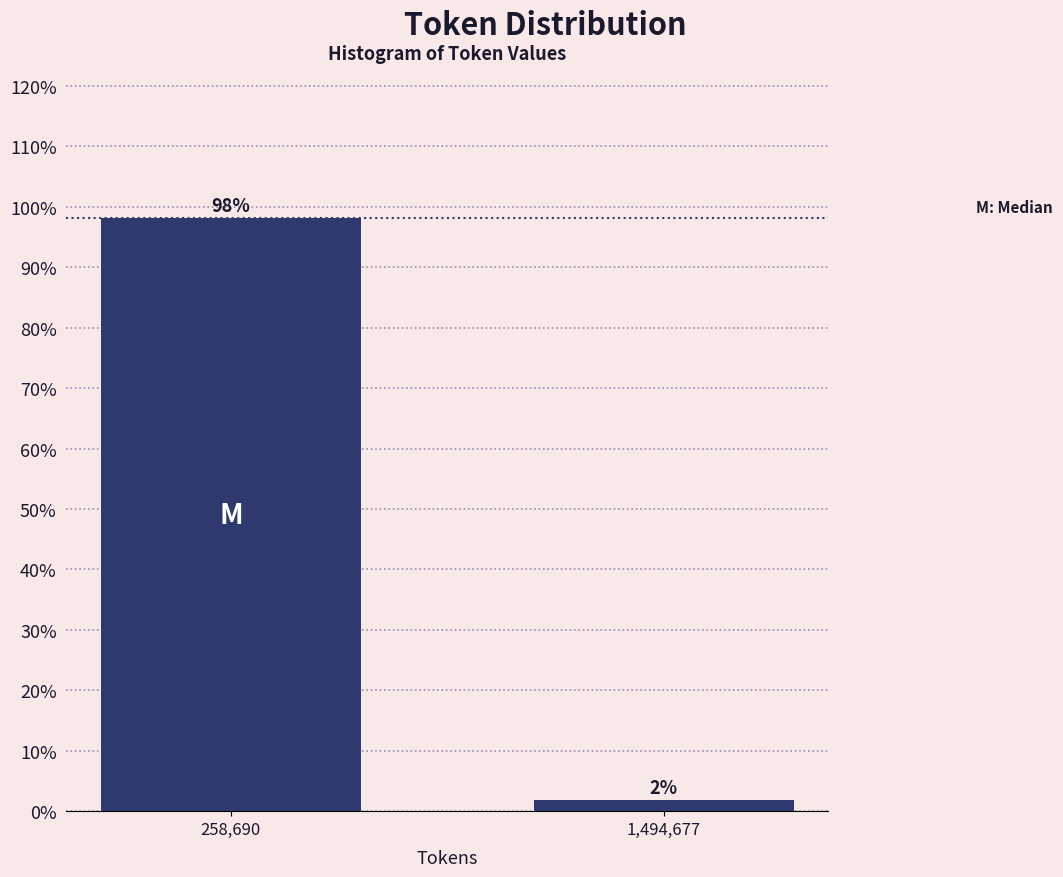

Rank the categories by value from highest to lowest.

258,690, 1,494,677